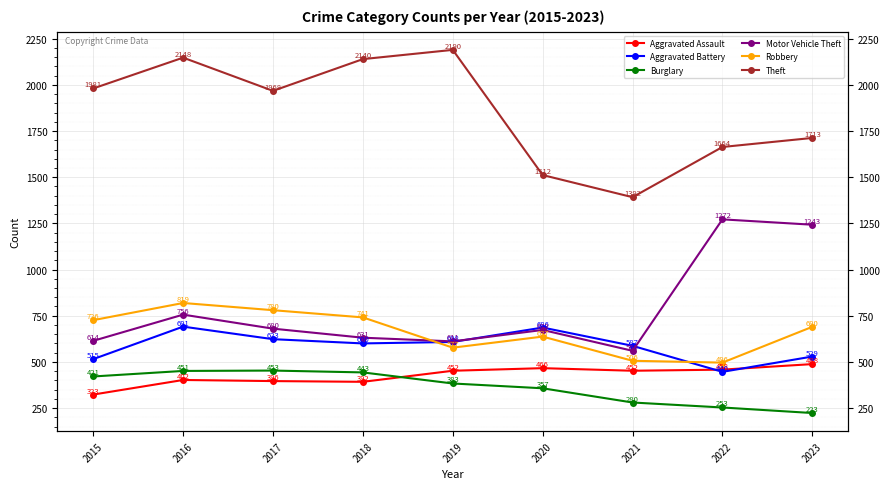

List the series in order of their peak value, highest first.

Theft, Motor Vehicle Theft, Robbery, Aggravated Battery, Aggravated Assault, Burglary